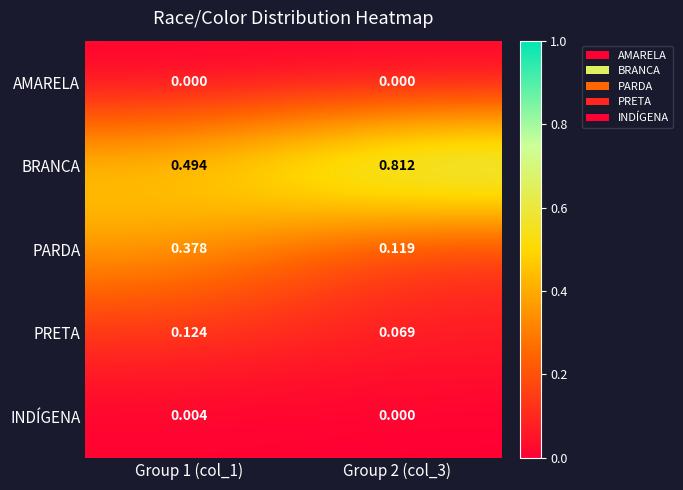

At Group 1 (col_1), list the series in order from largest to smallest.

BRANCA, PARDA, PRETA, INDÍGENA, AMARELA